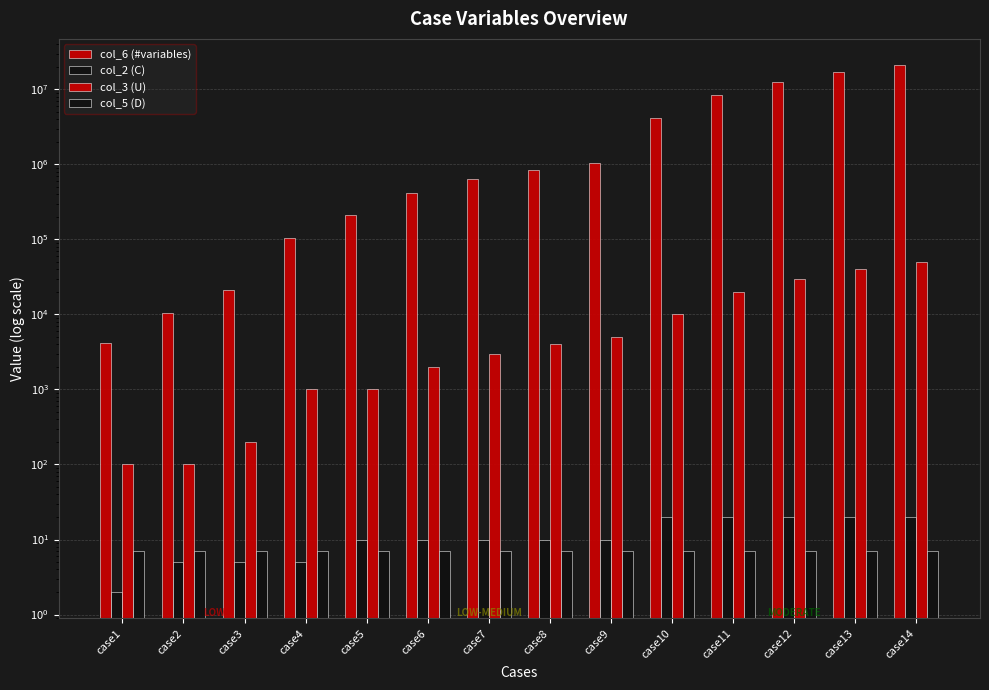

Reading left to right, list all the values displayed in this chart.

col_6 (#variables): case1=4200	case2=10500	case3=21000	case4=105000	case5=210000	case6=420000	case7=630000	case8=840000	case9=1050000	case10=4200000	case11=8400000	case12=12600000	case13=16800000	case14=21000000
col_2 (C): case1=2	case2=5	case3=5	case4=5	case5=10	case6=10	case7=10	case8=10	case9=10	case10=20	case11=20	case12=20	case13=20	case14=20
col_3 (U): case1=100	case2=100	case3=200	case4=1000	case5=1000	case6=2000	case7=3000	case8=4000	case9=5000	case10=10000	case11=20000	case12=30000	case13=40000	case14=50000
col_5 (D): case1=7	case2=7	case3=7	case4=7	case5=7	case6=7	case7=7	case8=7	case9=7	case10=7	case11=7	case12=7	case13=7	case14=7